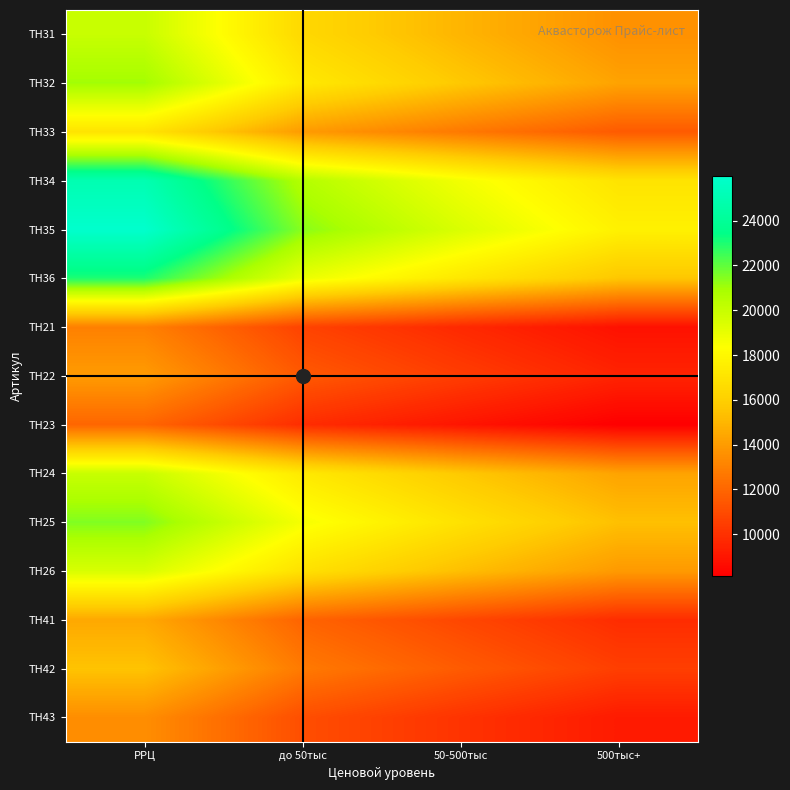

Reading left to right, list all the values displayed in this chart.

ТН31: РРЦ=19990.0	до 50тыс=16447.8	50-500тыс=14952.5	500тыс+=13593.2
ТН32: РРЦ=20990.0	до 50тыс=17270.6	50-500тыс=15700.5	500тыс+=14273.2
ТН33: РРЦ=16990.0	до 50тыс=13979.4	50-500тыс=12708.5	500тыс+=11553.2
ТН34: РРЦ=24990.0	до 50тыс=20561.8	50-500тыс=18692.5	500тыс+=16993.2
ТН35: РРЦ=25990.0	до 50тыс=21384.6	50-500тыс=19440.5	500тыс+=17673.2
ТН36: РРЦ=22990.0	до 50тыс=18916.2	50-500тыс=17196.5	500тыс+=15633.2
ТН21: РРЦ=12990.0	до 50тыс=10688.2	50-500тыс=9716.5	500тыс+=8833.2
ТН22: РРЦ=13990.0	до 50тыс=11511.0	50-500тыс=10464.5	500тыс+=9513.2
ТН23: РРЦ=11990.0	до 50тыс=9865.4	50-500тыс=8968.5	500тыс+=8153.2
ТН24: РРЦ=19990.0	до 50тыс=17294.3	50-500тыс=15722.1	500тыс+=14292.9
ТН25: РРЦ=21490.0	до 50тыс=18592.1	50-500тыс=16901.9	500тыс+=15365.4
ТН26: РРЦ=19490.0	до 50тыс=16861.8	50-500тыс=15328.9	500тыс+=13935.4
ТН41: РРЦ=14490.0	до 50тыс=11922.4	50-500тыс=10838.5	500тыс+=9853.2
ТН42: РРЦ=15490.0	до 50тыс=12745.2	50-500тыс=11586.5	500тыс+=10533.2
ТН43: РРЦ=13490.0	до 50тыс=11099.6	50-500тыс=10090.5	500тыс+=9173.2